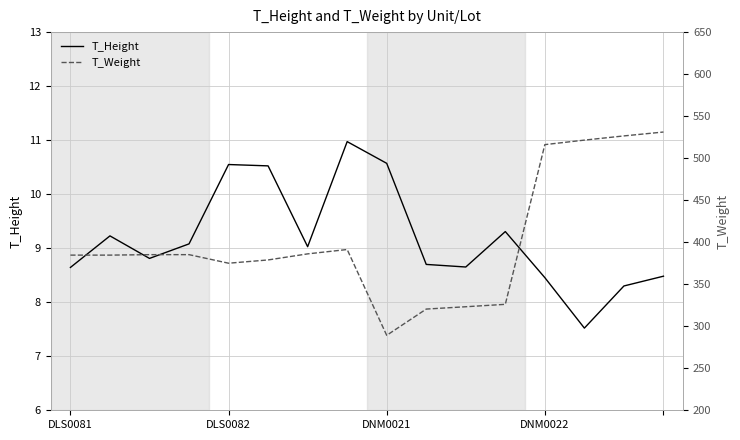

What is the difference between the second highest and second lowest values in the T_Height series?

2.3